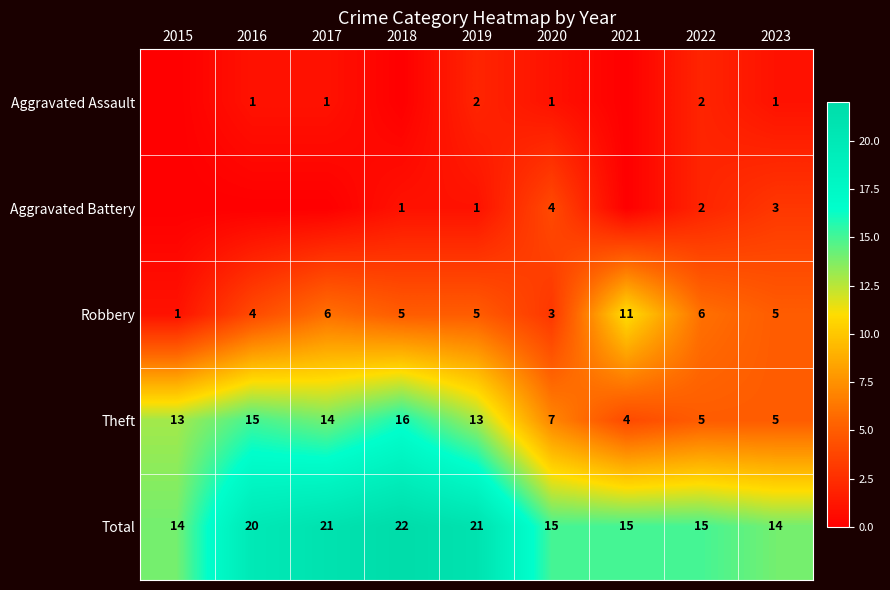

The Total series shows 10 at 2020. True or false?

False